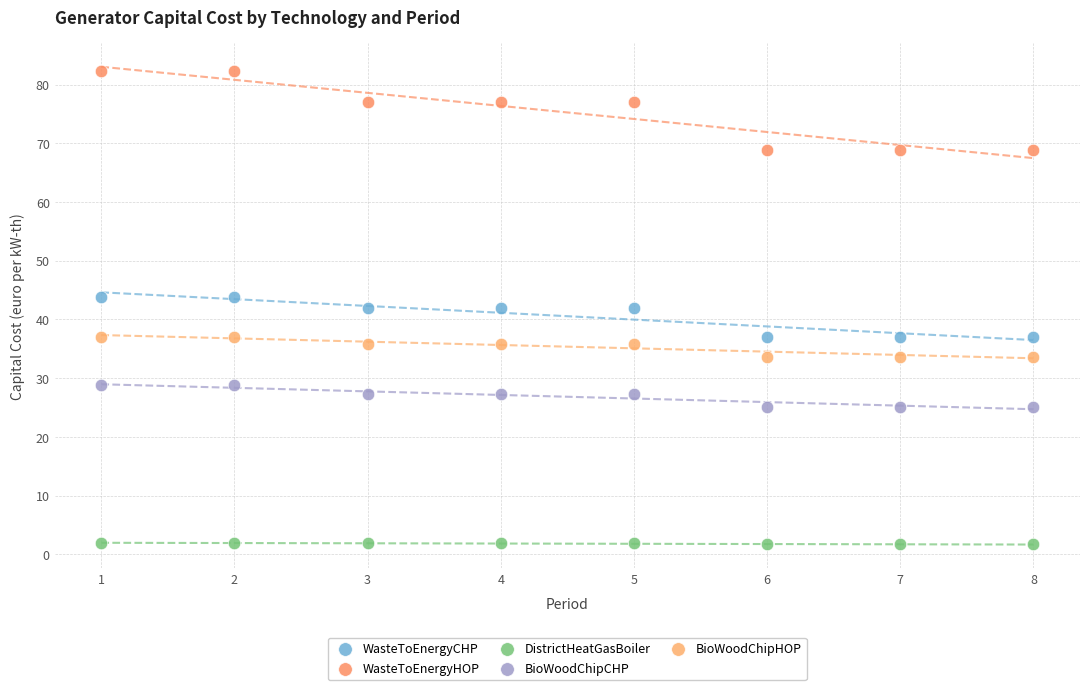

What is the X range (max minus min) for the scatter plot?

7.0